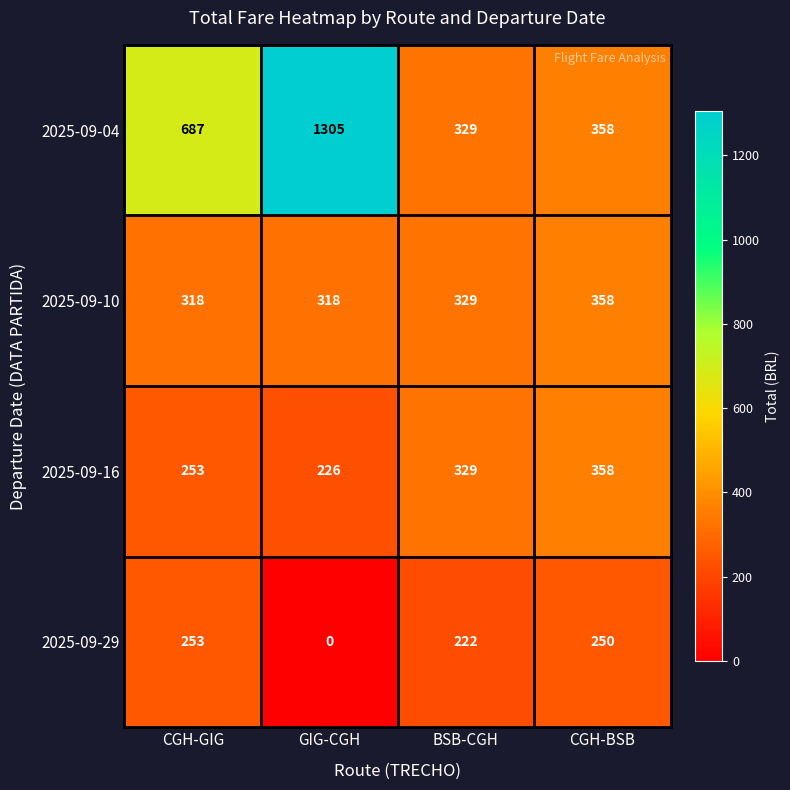

At how many categories does at least one series exceed 725?

1